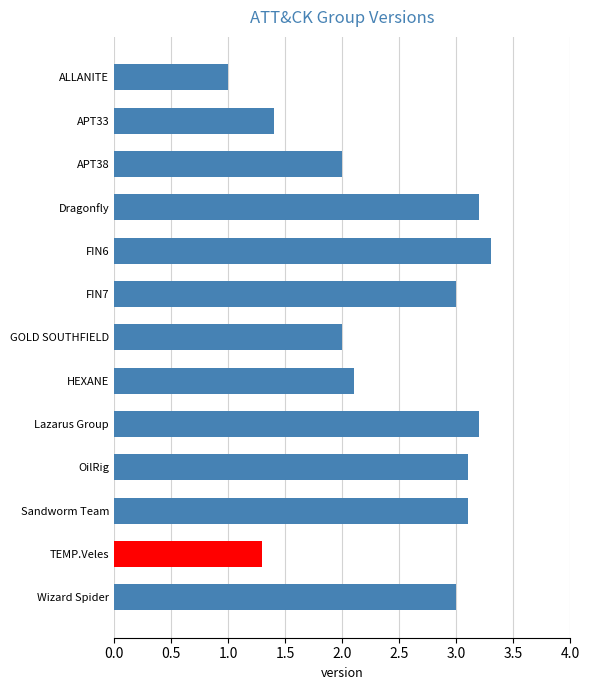

What is the greatest value displayed?

3.3